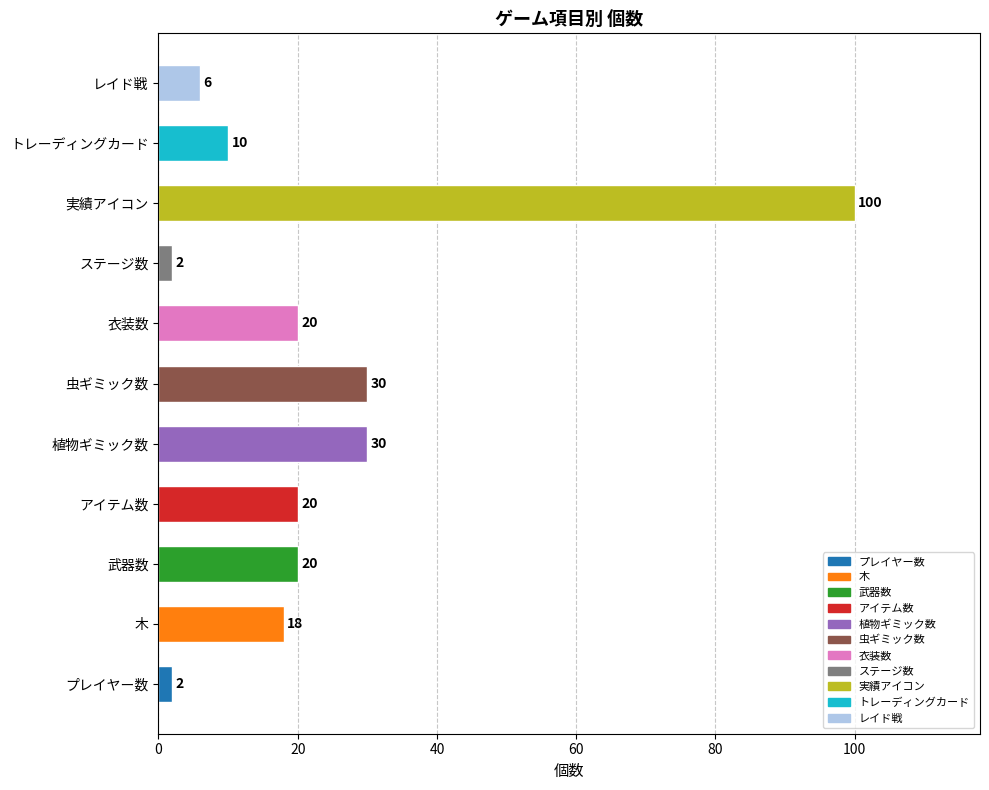

What is the ratio of the value at 植物ギミック数 to the value at 木?

1.7